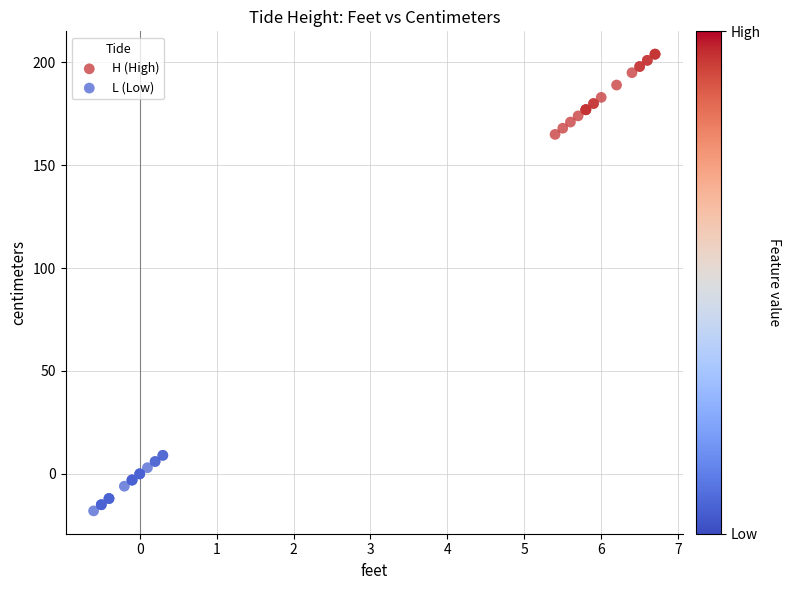

Which series has the widest spread of Y values?

H (High)